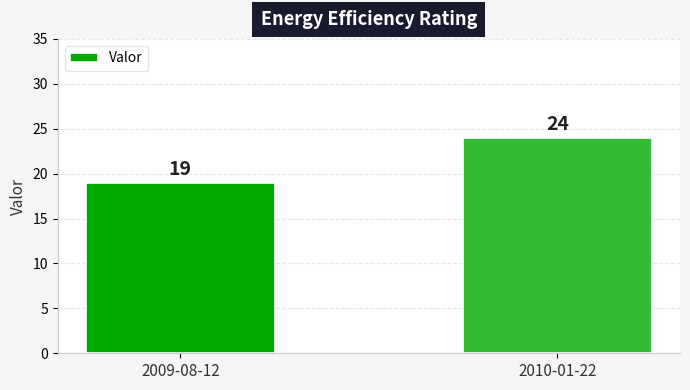

Count the values in the range 19 to 24.

2